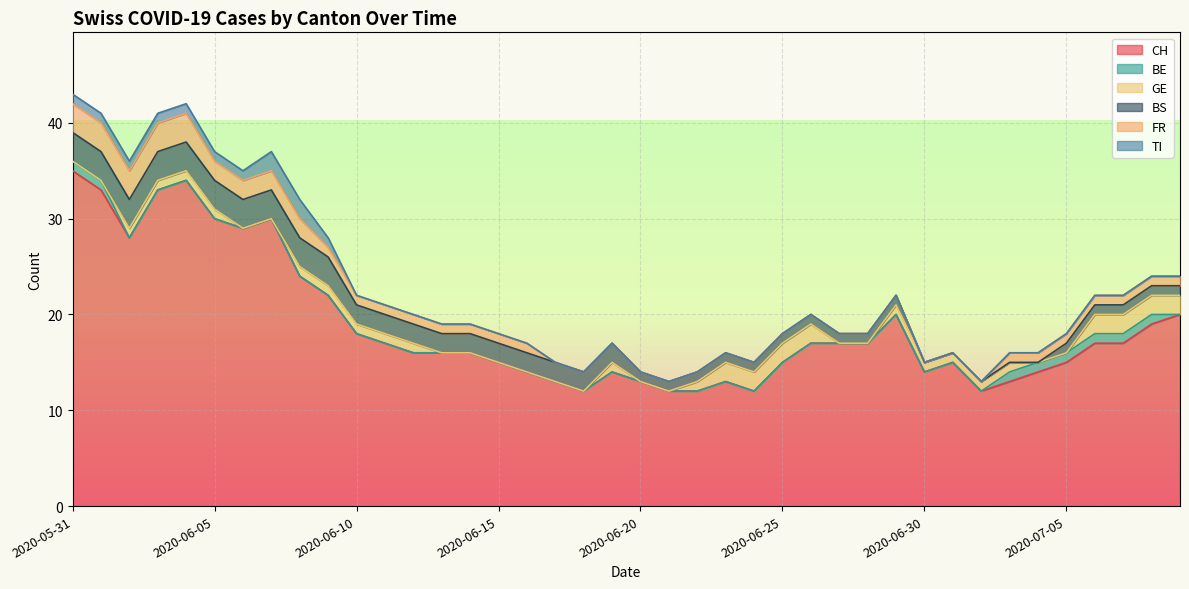

How many series are shown in this chart?

6